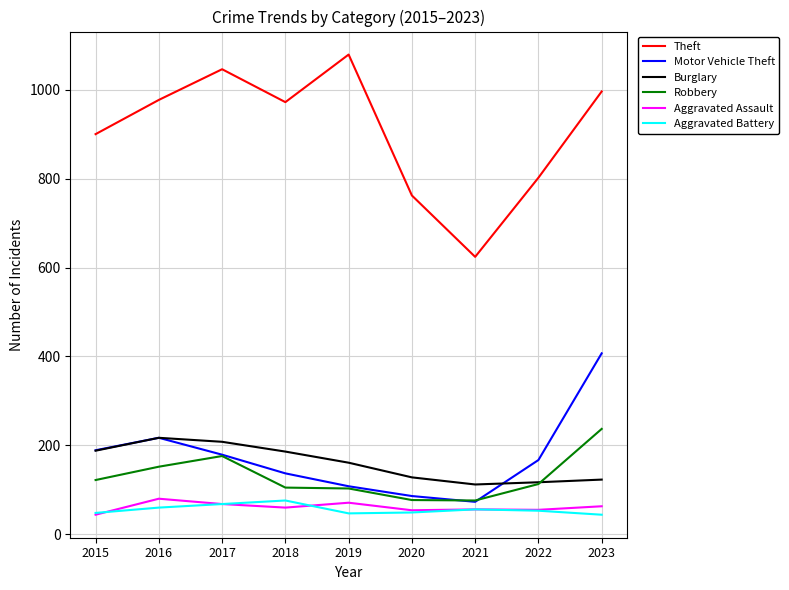

The value of Aggravated Battery at 2018 is 111. True or false?

False